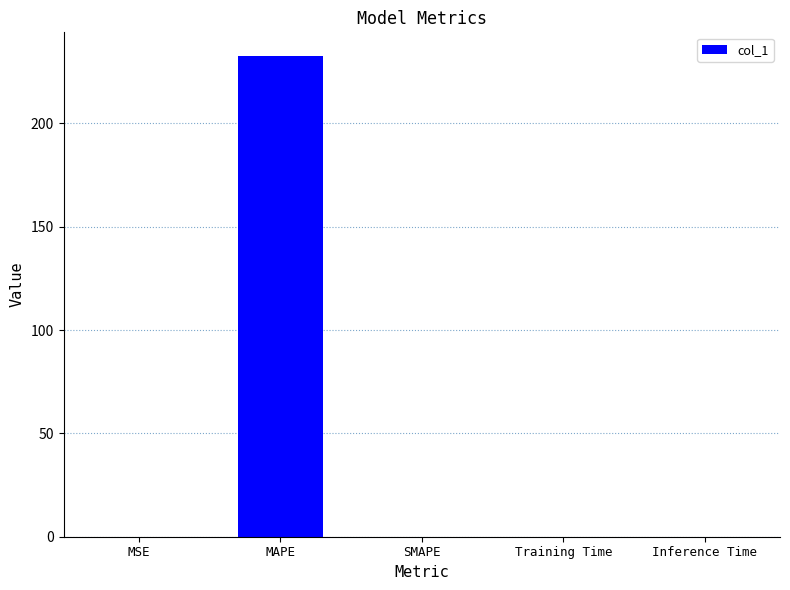

The value at MAPE is 232.4. True or false?

True